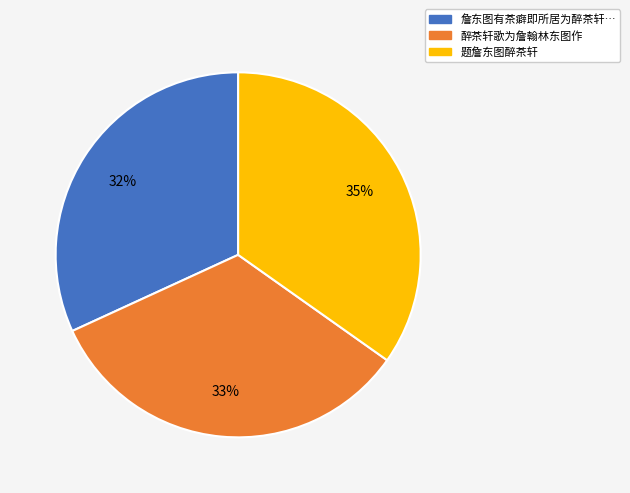

Is there any slice that represents more than half of the pie?

No